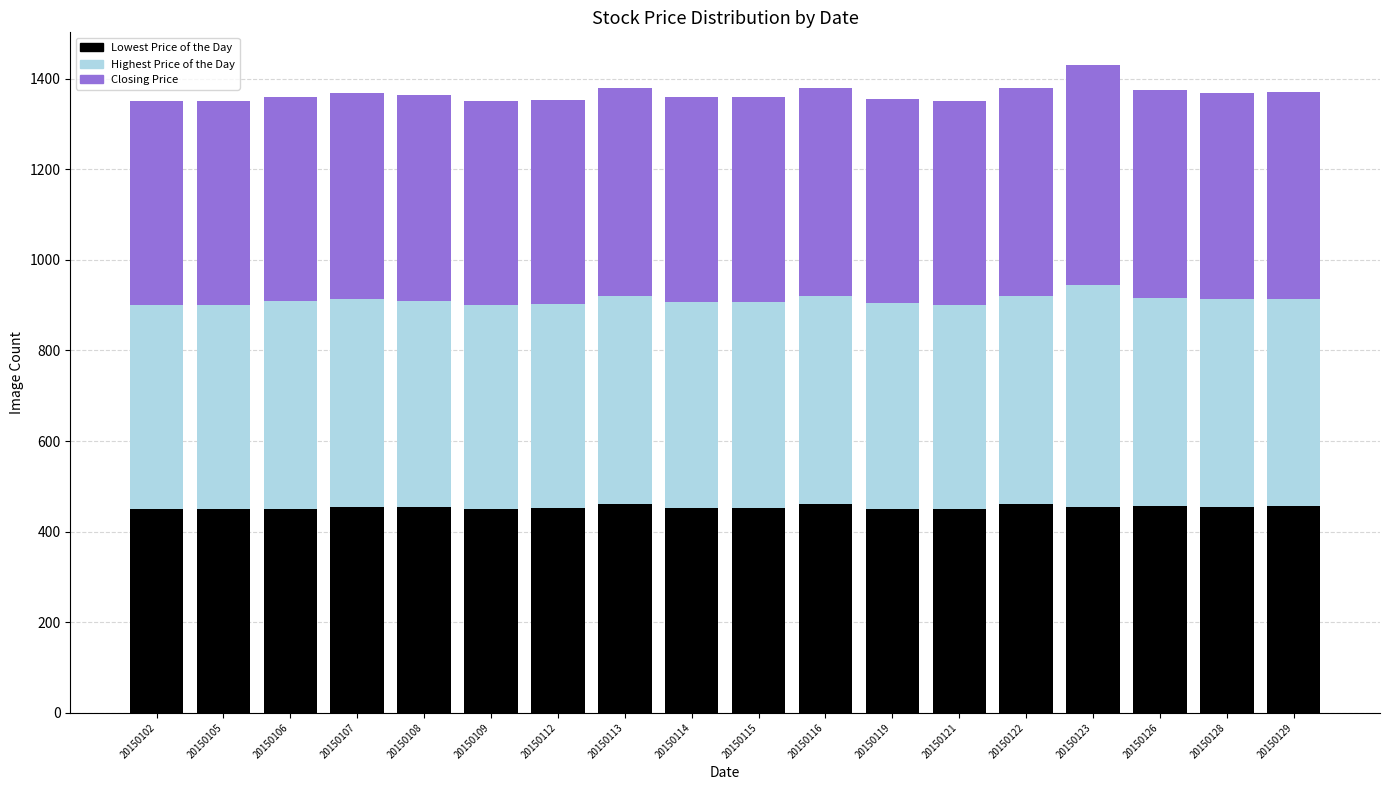

The value of Lowest Price of the Day at 20150128 is 455. True or false?

True